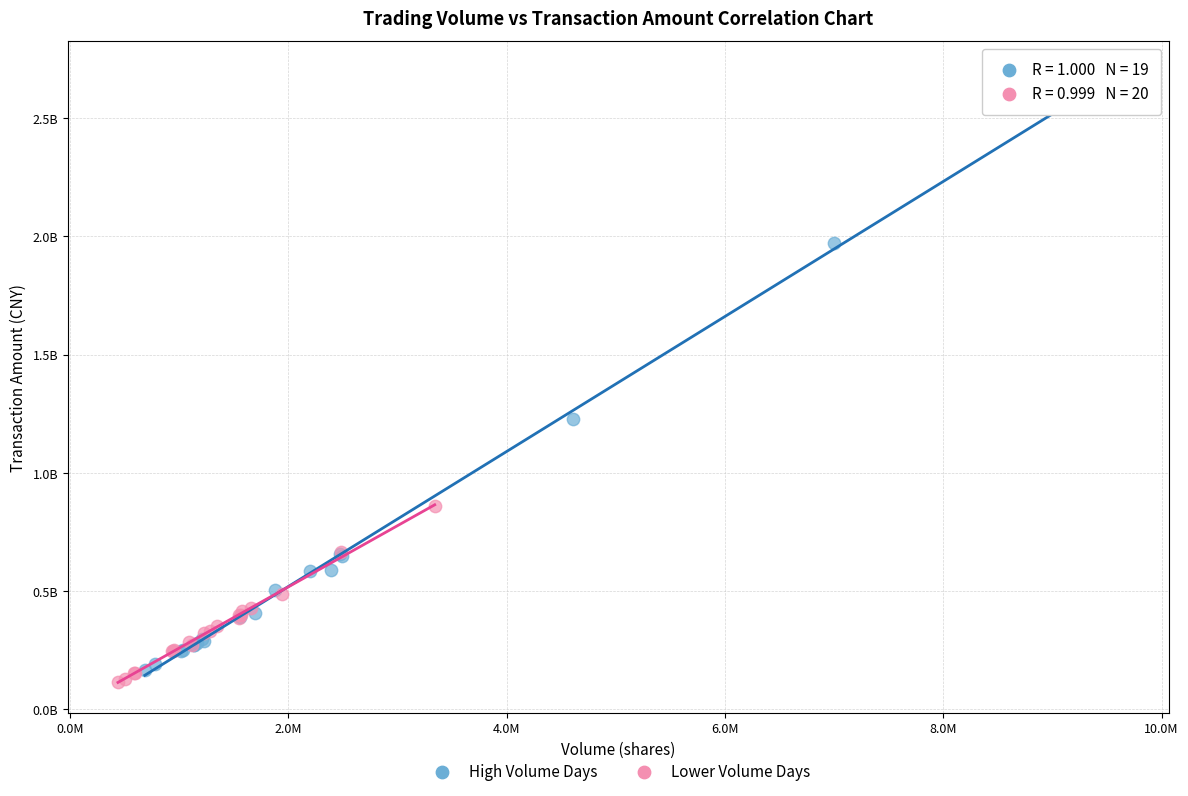

What are all the series names shown in the legend?

High Volume Days, Lower Volume Days